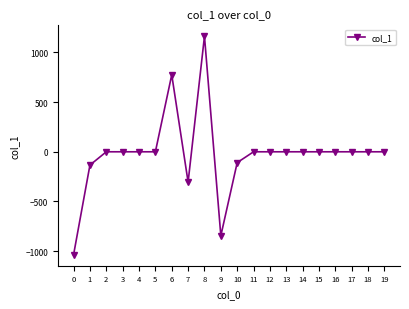

Reading left to right, what are all the values shown in this chart?

-1037.4	-133.9	0.0	0.0	0.0	0.0	775.3	-305.4	1163.5	-845.6	-109.0	0.0	0.0	0.0	0.0	0.0	0.0	0.0	0.0	0.0